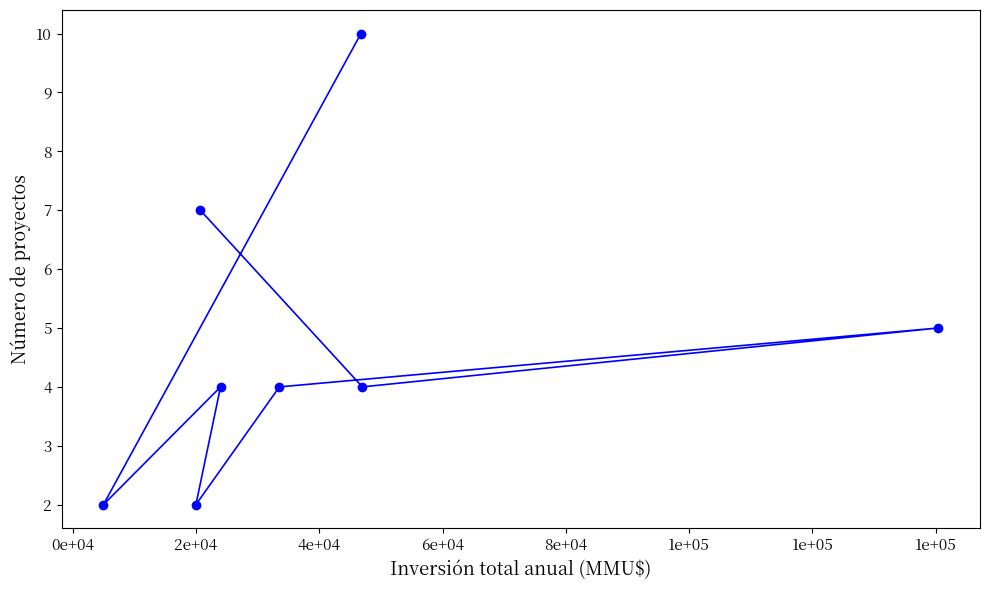

What is the greatest value displayed?

10